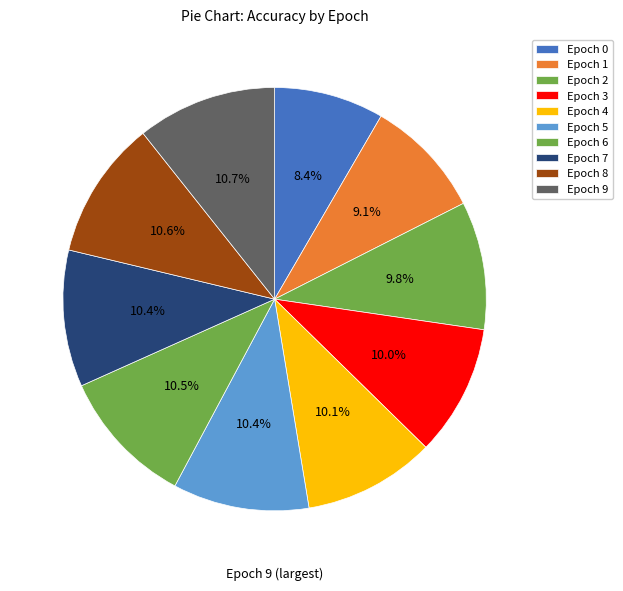

Is there any slice that represents more than half of the pie?

No